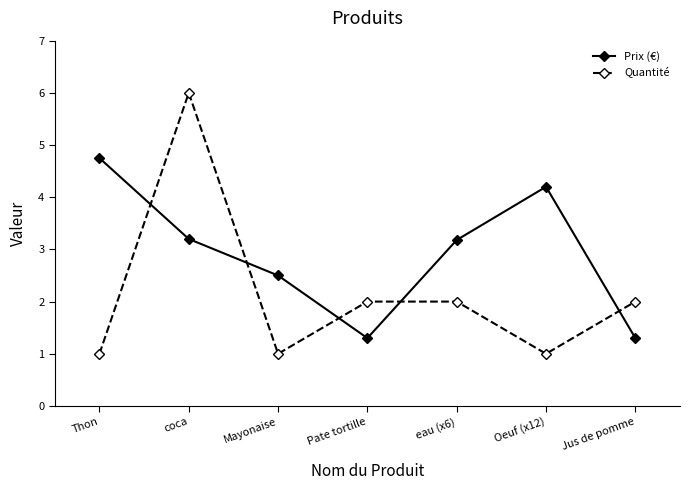

What is the minimum value shown in the chart?

1.0